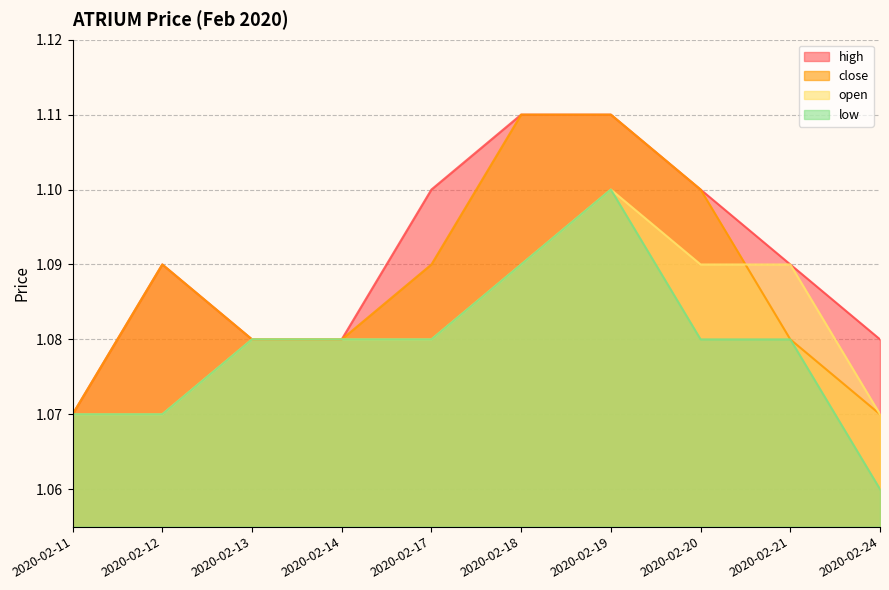

True or false: high and low cross at least once.

False